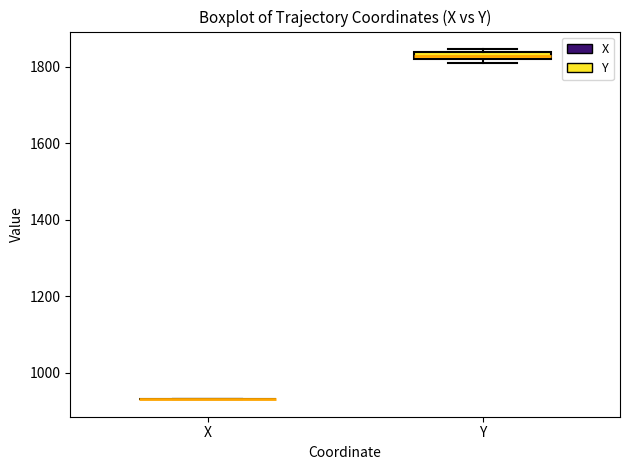

Where is the upper edge of the box for Y on the y-axis? The values are not printed on the chart, so give them approximately, as read against the axis.

1840